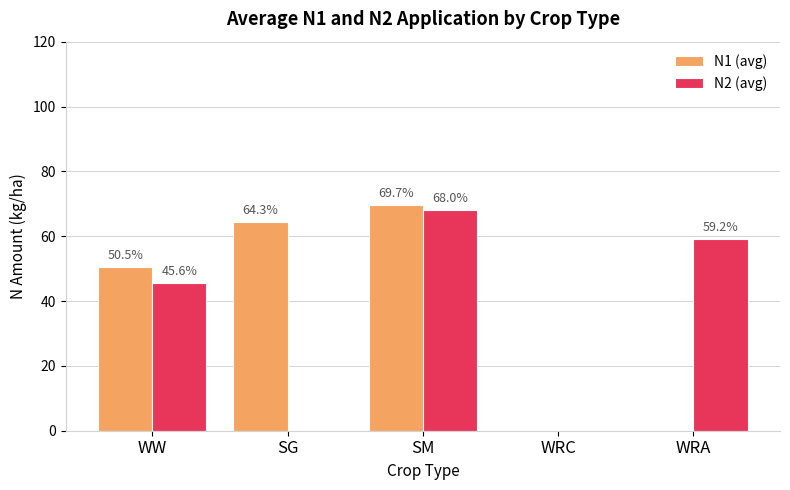

Reading right to left, transcribe all the data shown in this chart.

N1 (avg): 0.0	0.0	69.7	64.3	50.5
N2 (avg): 59.2	0.0	68.0	0.0	45.6